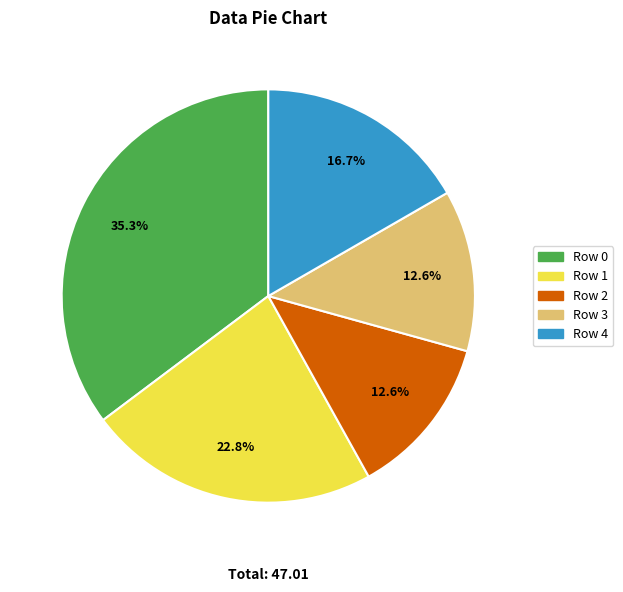

Is it true that Row 2 is 13% of the pie?

True